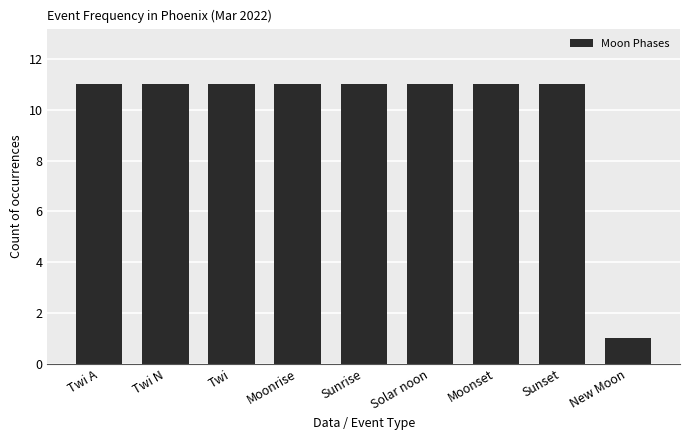

What is the approximate value at Sunrise?

11